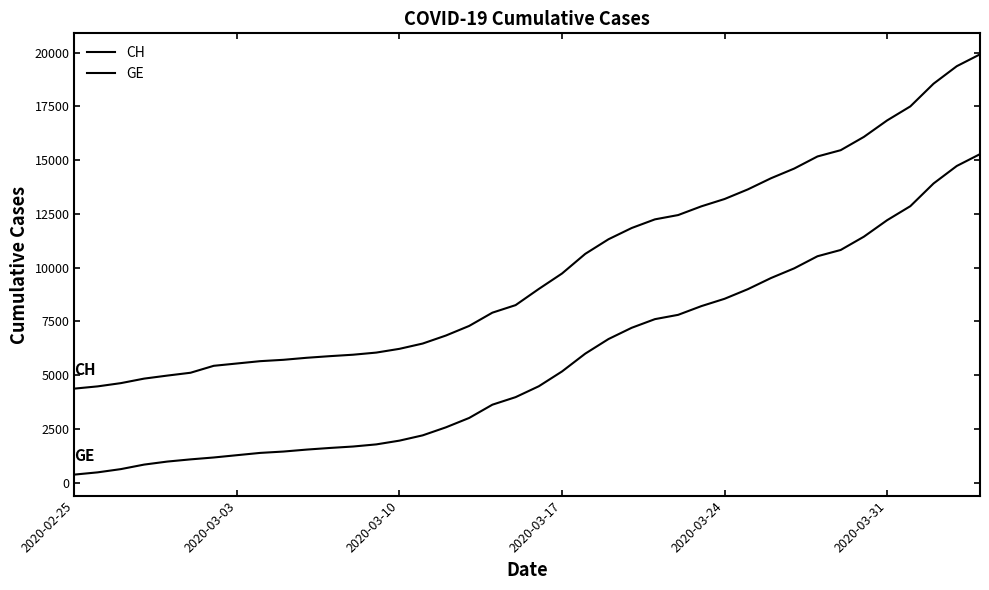

How many lines are shown in the chart?

2